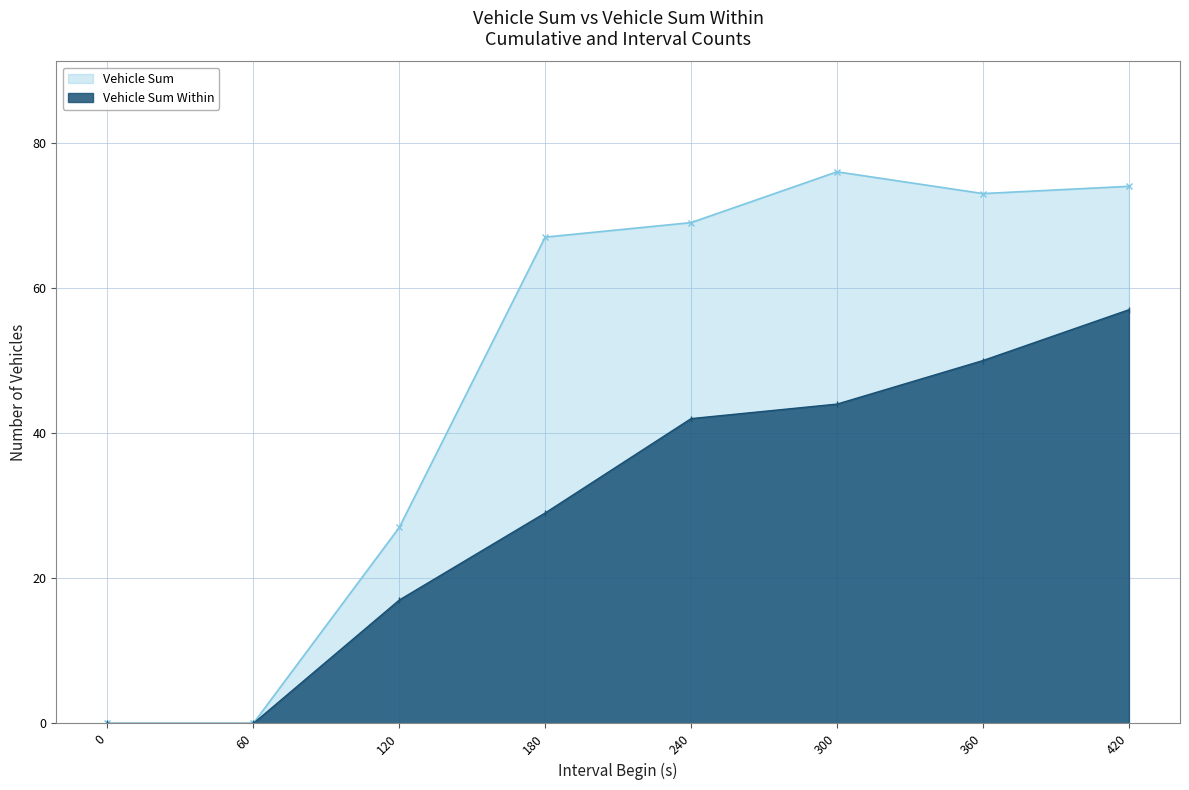

At 0, list the series in order from largest to smallest.

Vehicle Sum, Vehicle Sum Within